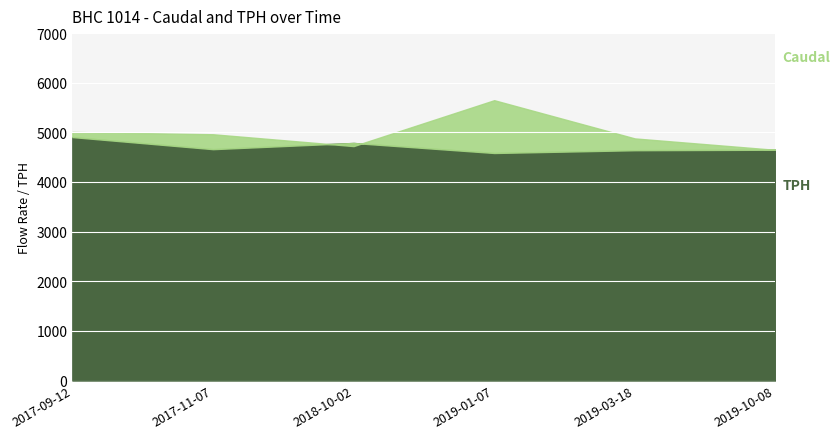

What is the total value across all series at 2019-01-07?

10232.8